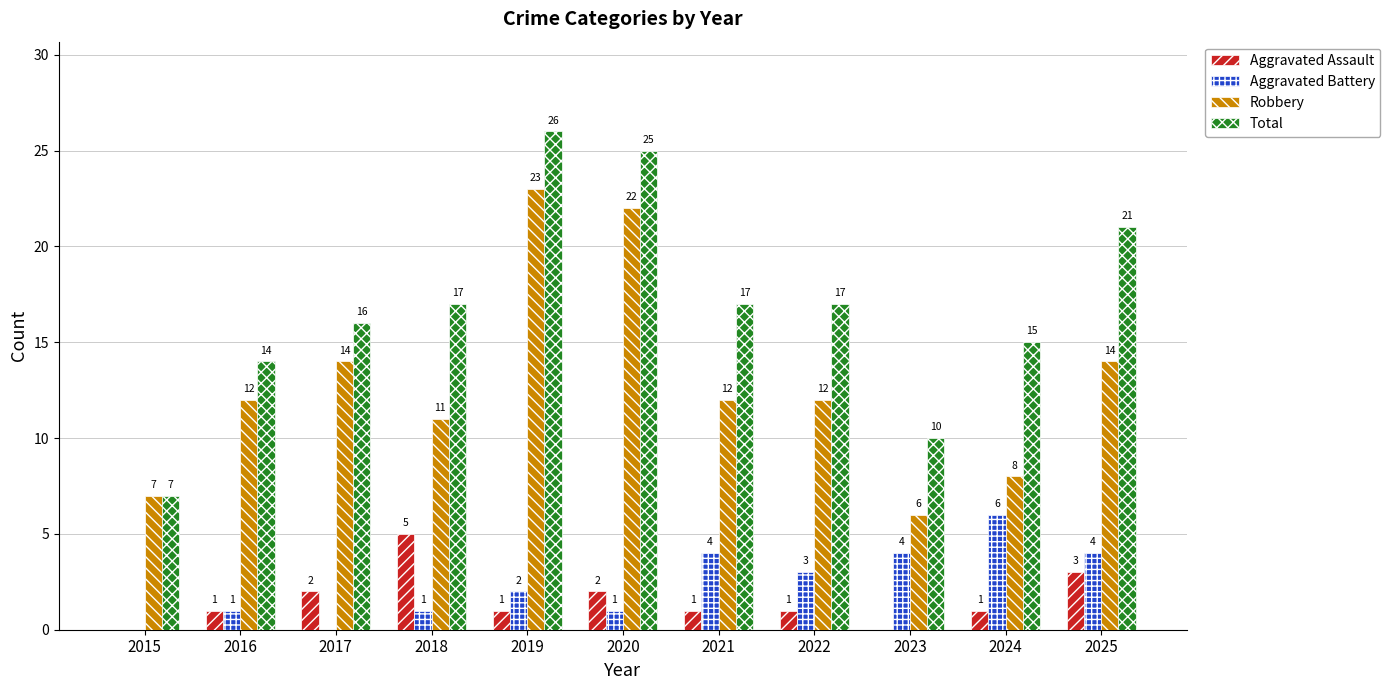

What is the sum of the Aggravated Battery values at 2021 and 2022?

7